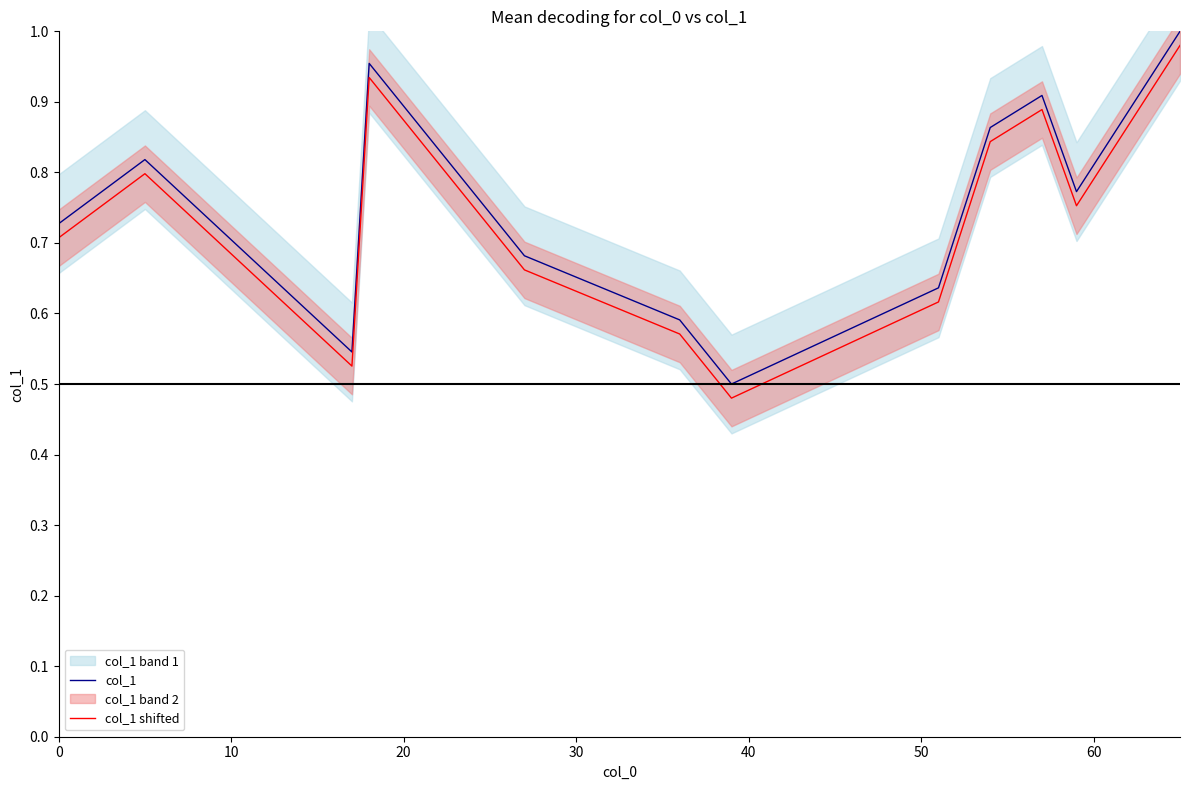

True or false: col_1 shifted and col_1 cross at least once.

False